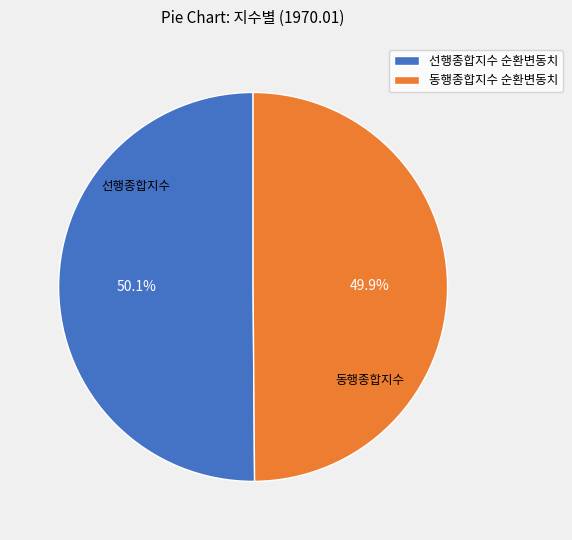

To the nearest percent, what percentage of the pie is 선행종합지수 순환변동치?

50%